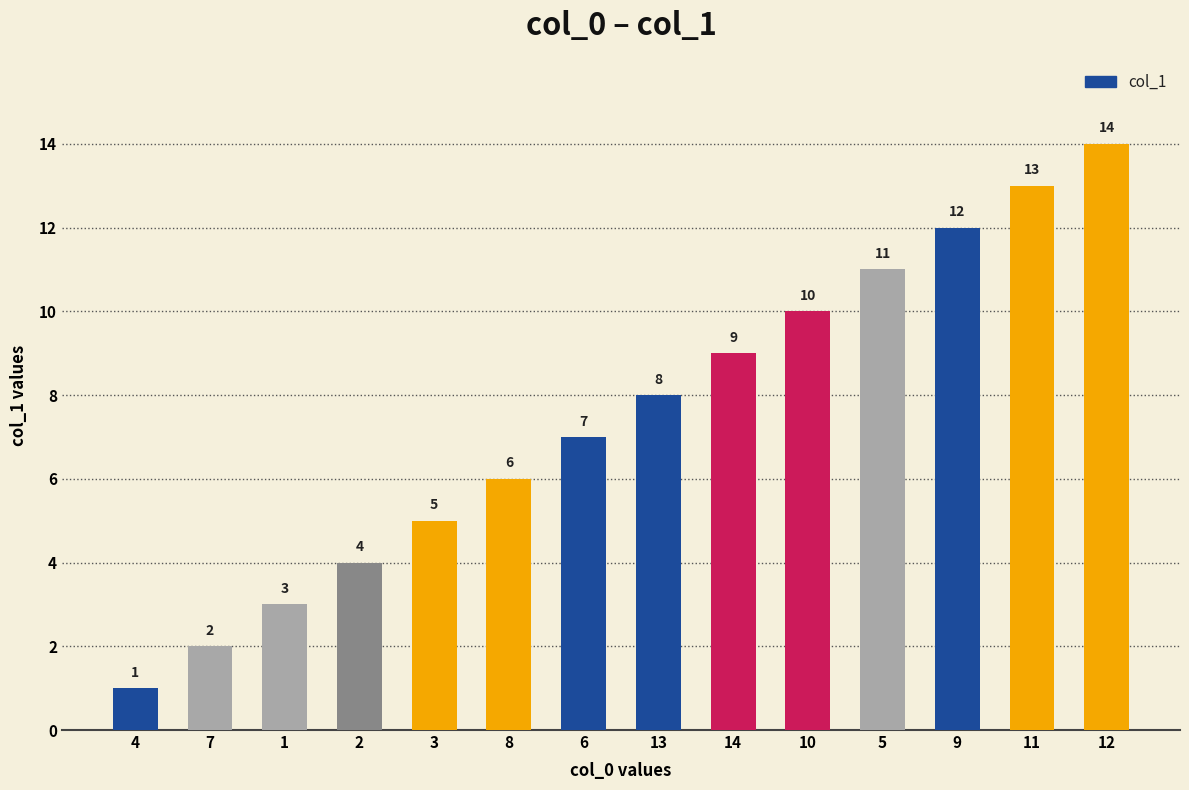

Where is the data nearest to the value 7?

6